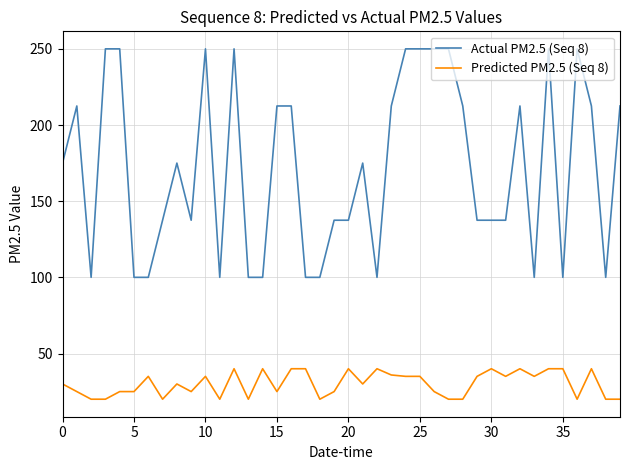

Does the chart display data point markers on the line(s)?

No